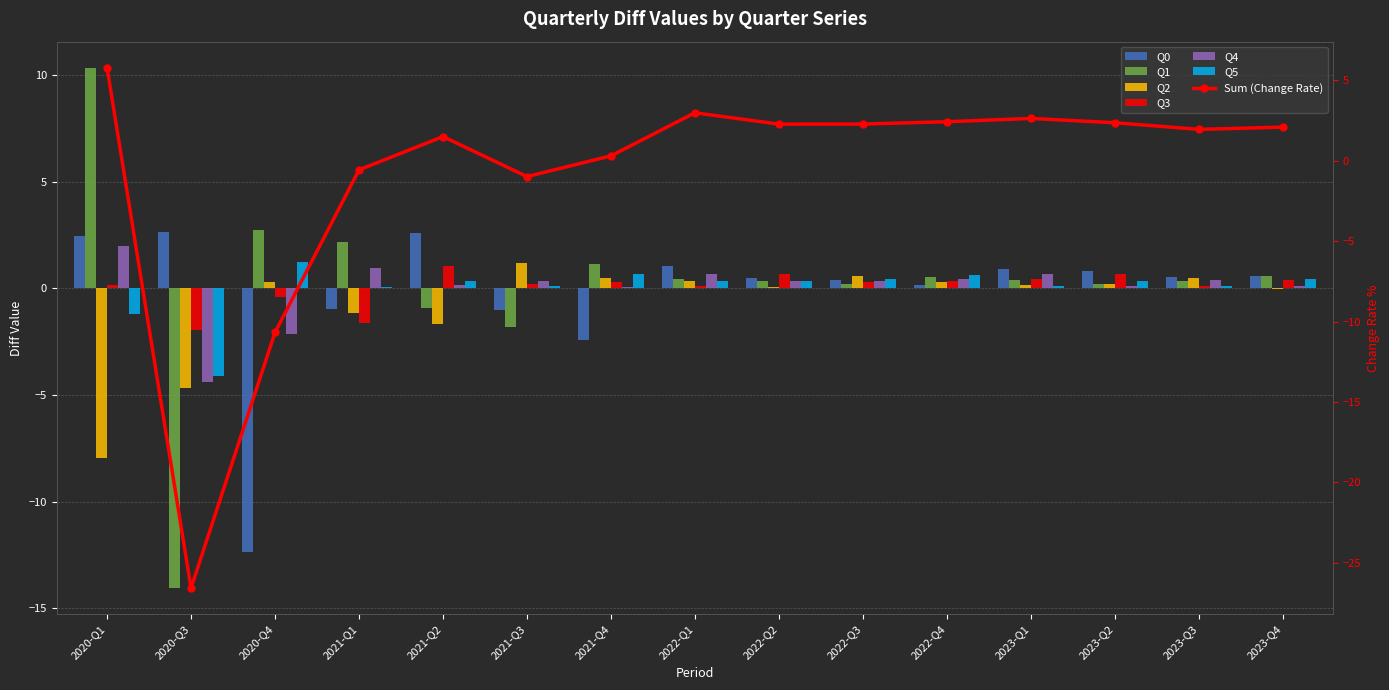

How many data points in Q5 are above 0?

13